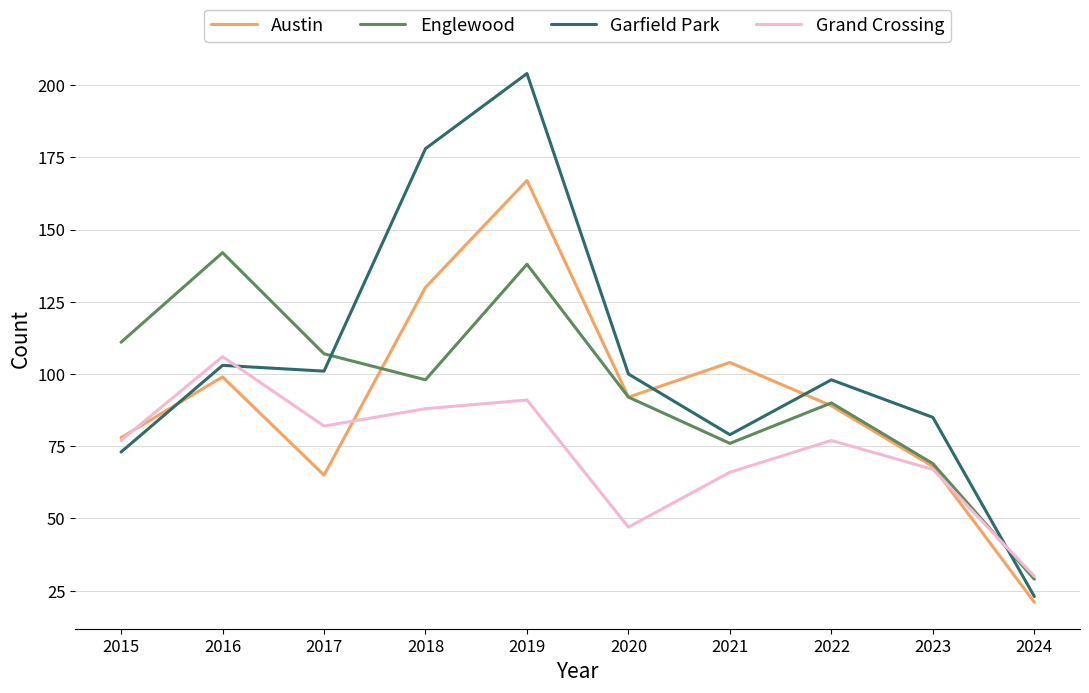

What is the sum of the Englewood values at 2018 and 2017?

205